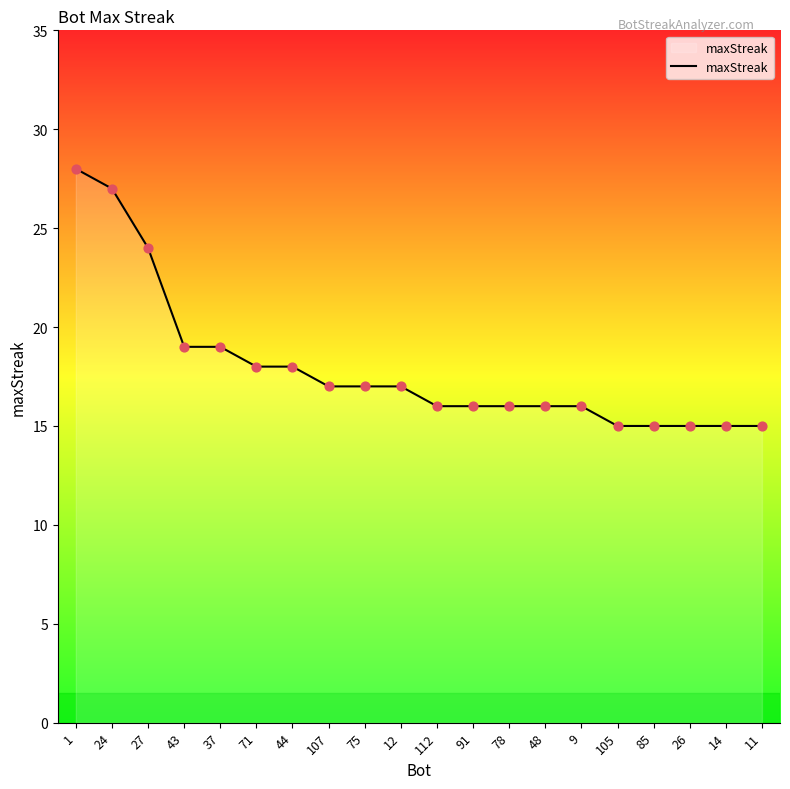

What is the change in value from 12 to 105?

-2